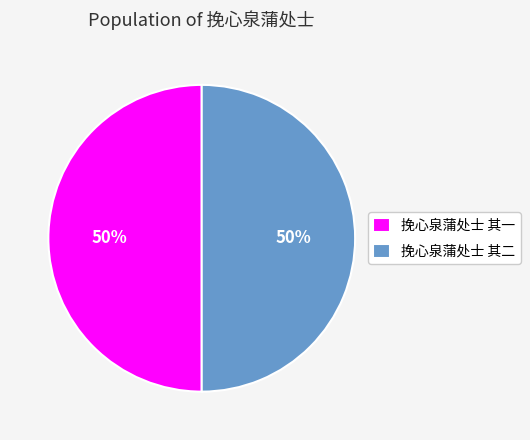

What is the ratio of the value at 挽心泉蒲处士 其一 to the value at 挽心泉蒲处士 其二?

1.0